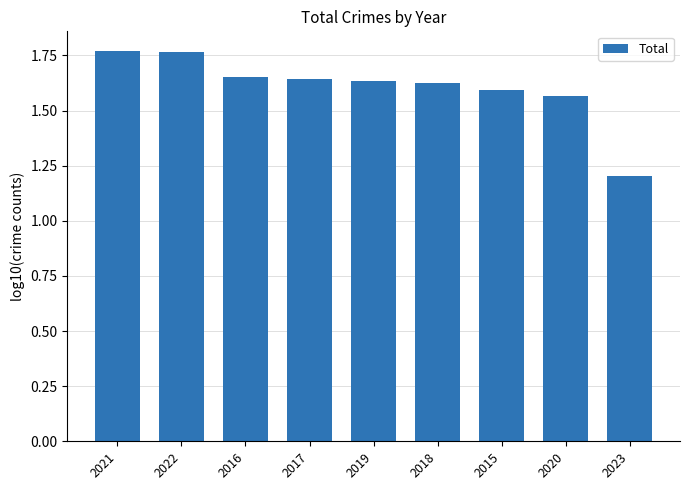

Which category has the lowest value across all series?

2023